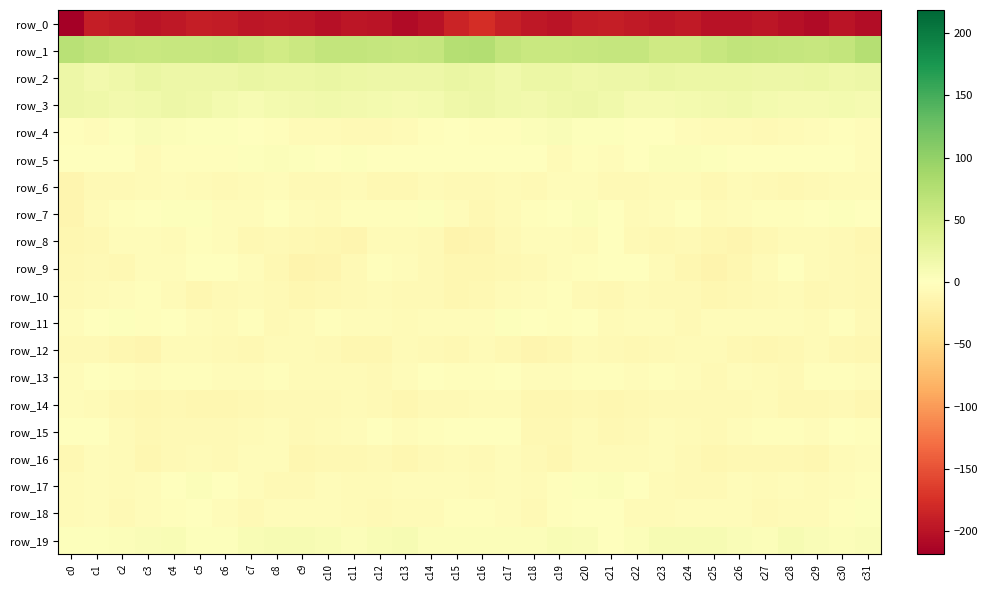

The value of row_18 at c1 is -8.5. True or false?

False